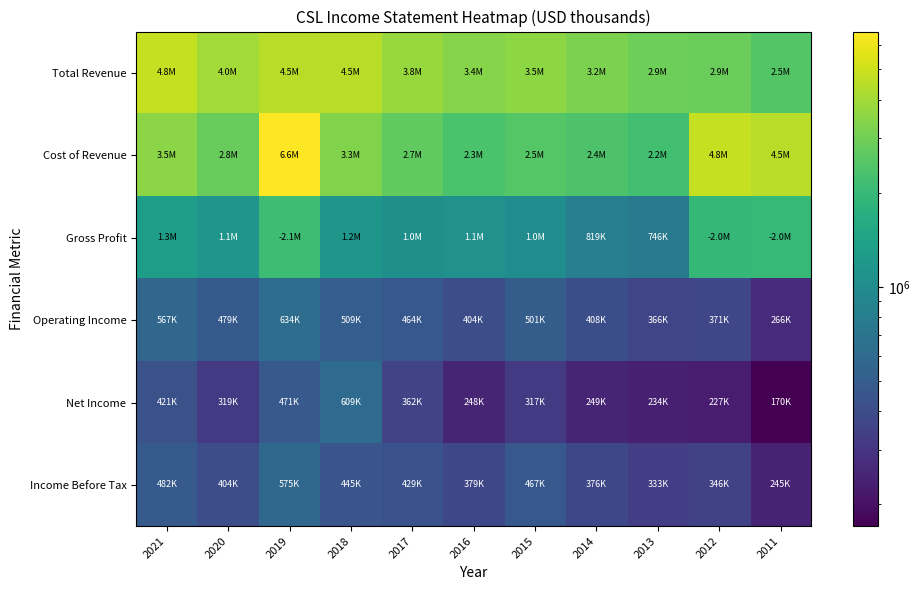

Between 2012 and 2013, which is larger?

2013